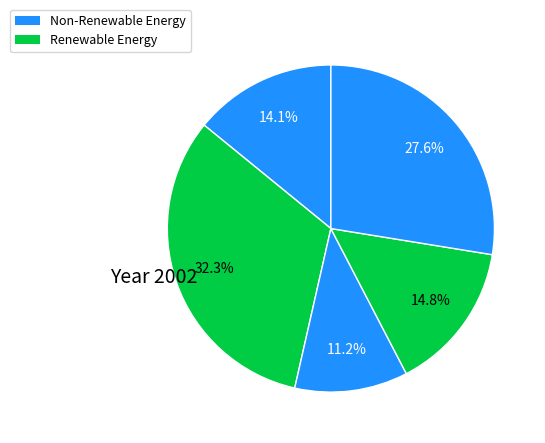

How many slices are in this pie chart?

5